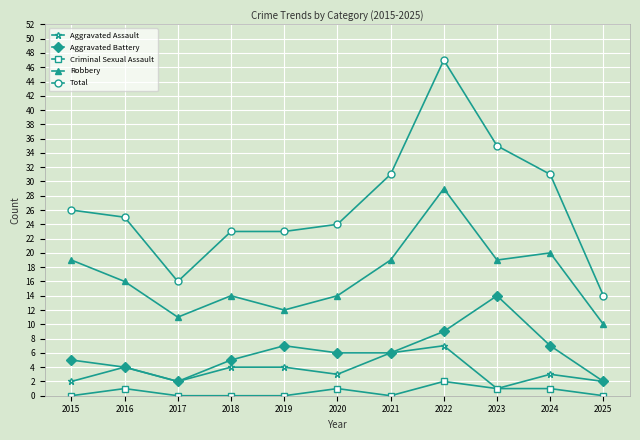

What is the difference between the Total values at 2025 and 2015?

12